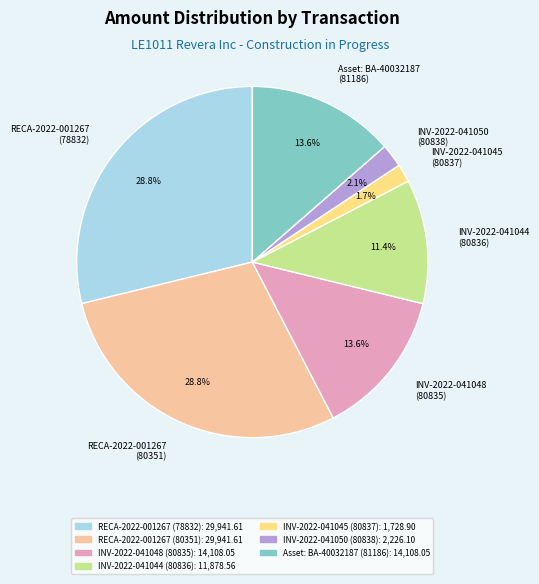

Which has a higher value, INV-2022-041048 (80835) or INV-2022-041045 (80837)?

INV-2022-041048 (80835)